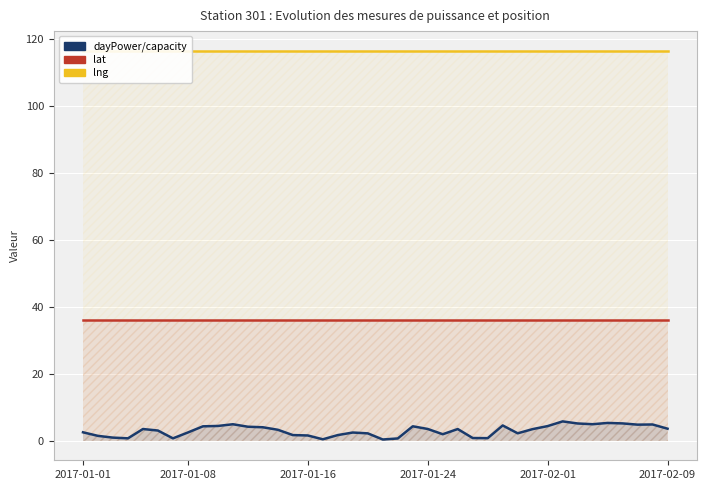

What is the spread (max minus min) of values at 30?

112.9